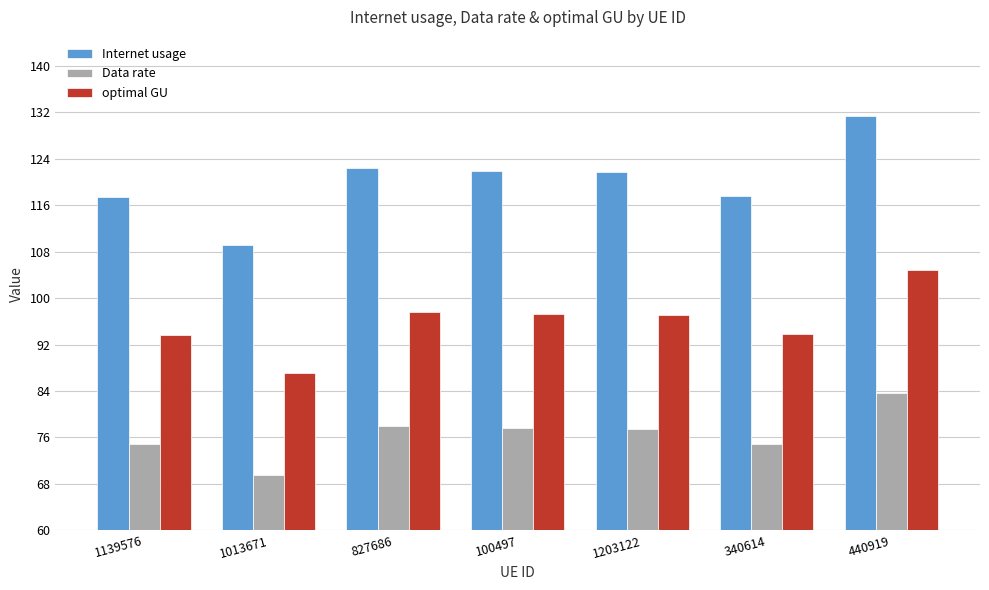

At which category does the chart reach its peak across all series?

440919